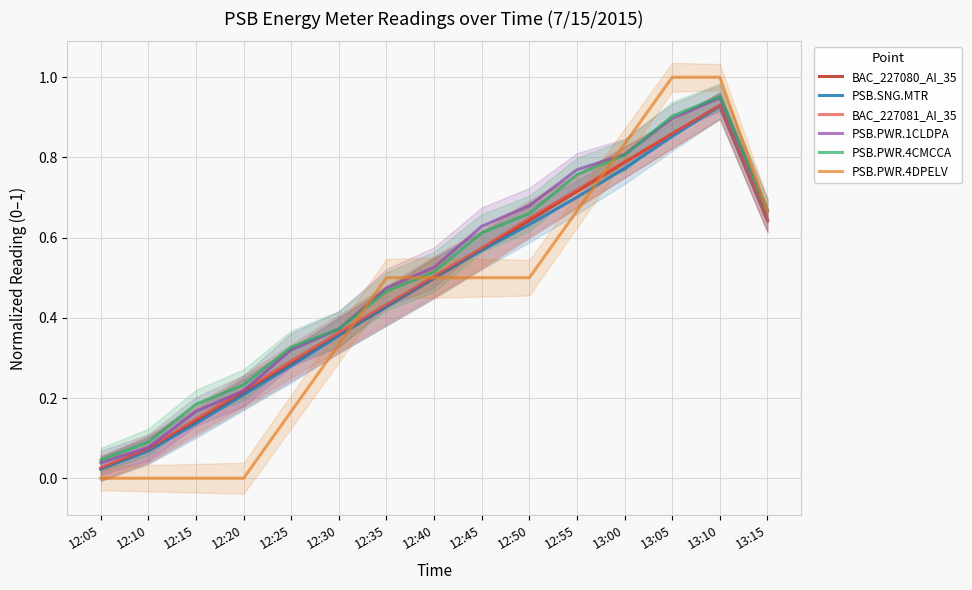

At how many categories does at least one series exceed 0?

15